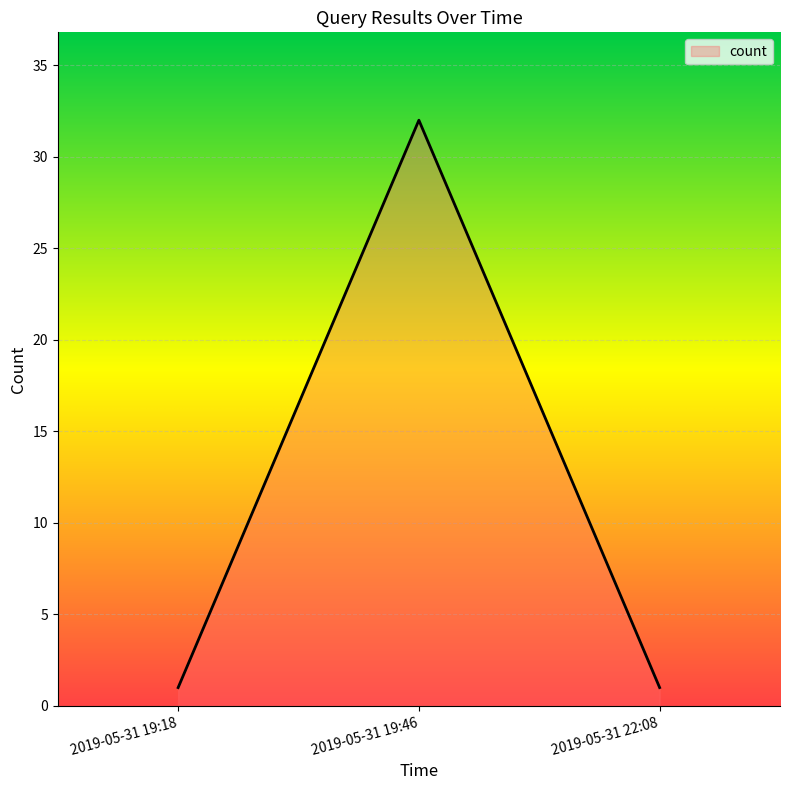

What position from the left is 2019-05-31 19:46?

2